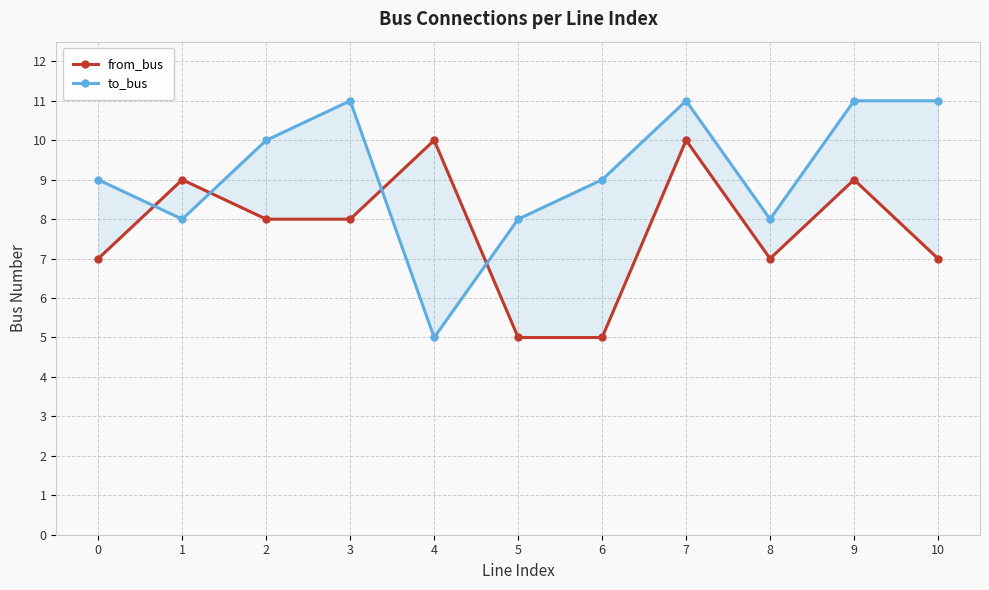

Reading left to right, transcribe all the data shown in this chart.

from_bus: 7	9	8	8	10	5	5	10	7	9	7
to_bus: 9	8	10	11	5	8	9	11	8	11	11